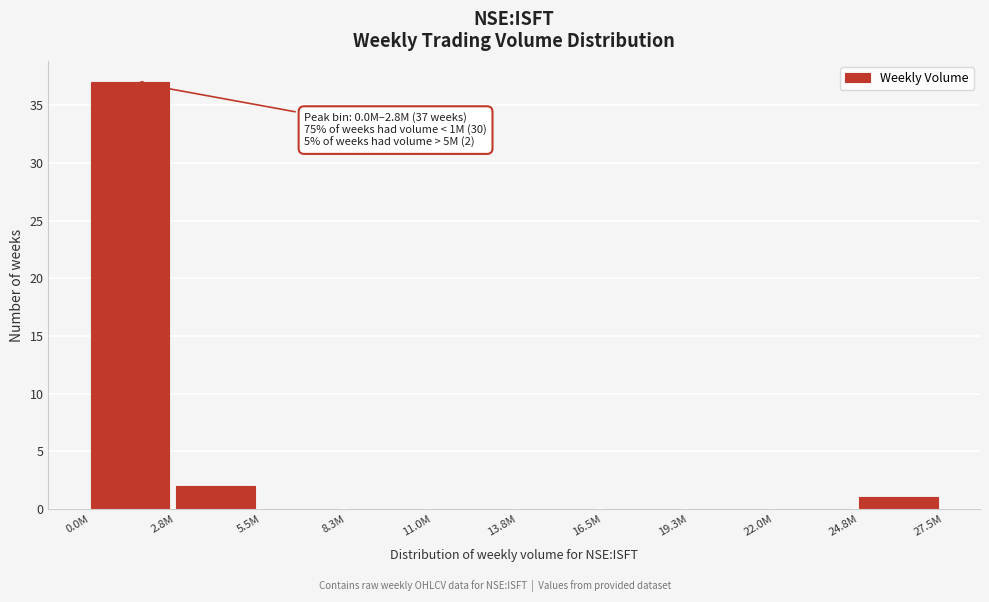

Reading right to left, list all the values displayed in this chart.

24.8M=1	22.0M=0	19.3M=0	16.5M=0	13.8M=0	11.0M=0	8.3M=0	5.5M=0	2.8M=2	0.0M=37